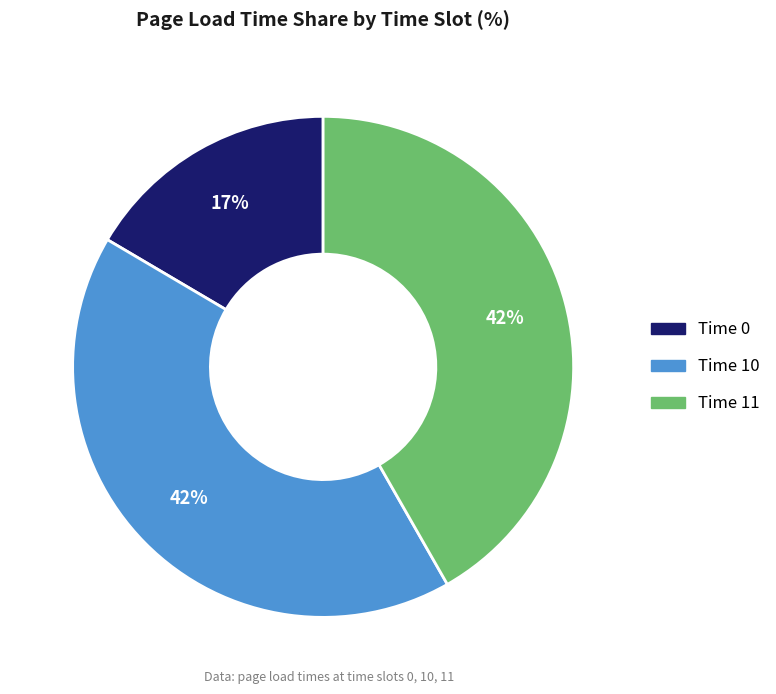

To the nearest percent, what is the difference between the largest and smallest slice percentages?

25%